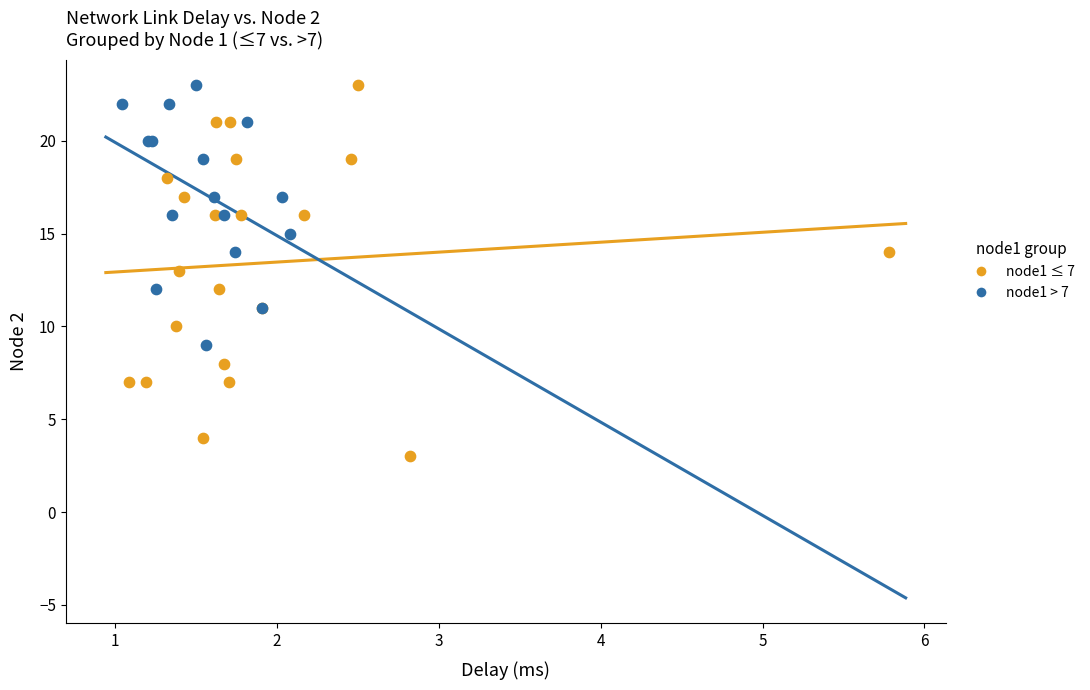

Which series has the largest Y range (max minus min)?

node1 ≤ 7